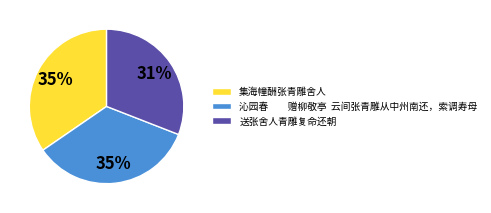

Which slice is the smallest?

送张舍人青雕复命还朝